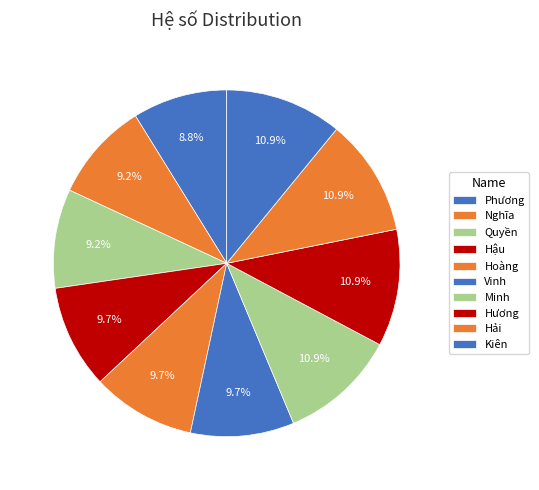

To the nearest percent, what is the difference between the largest and smallest slice percentages?

2%